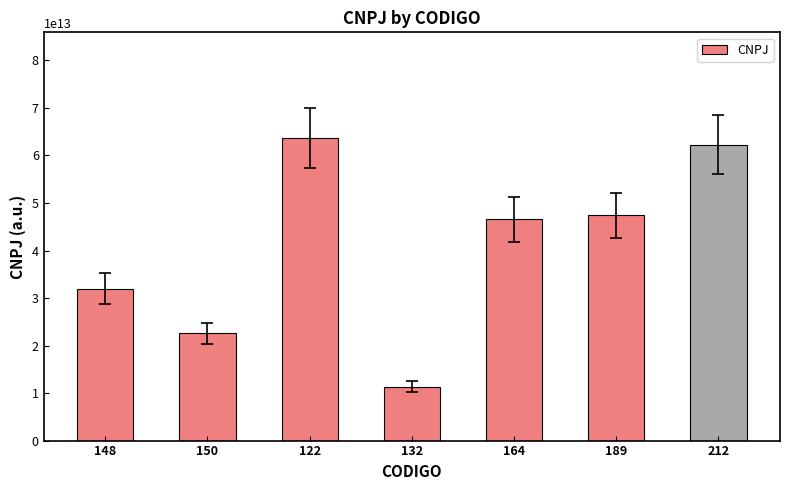

Are the bars horizontal?

No